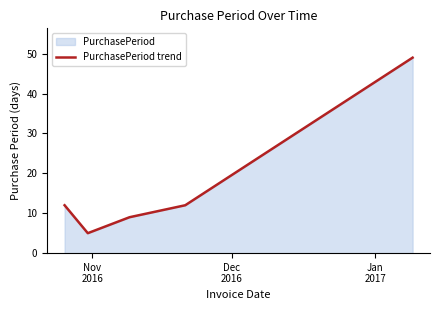

How many interior local valleys (lower than both neighbors) does the data have?

1